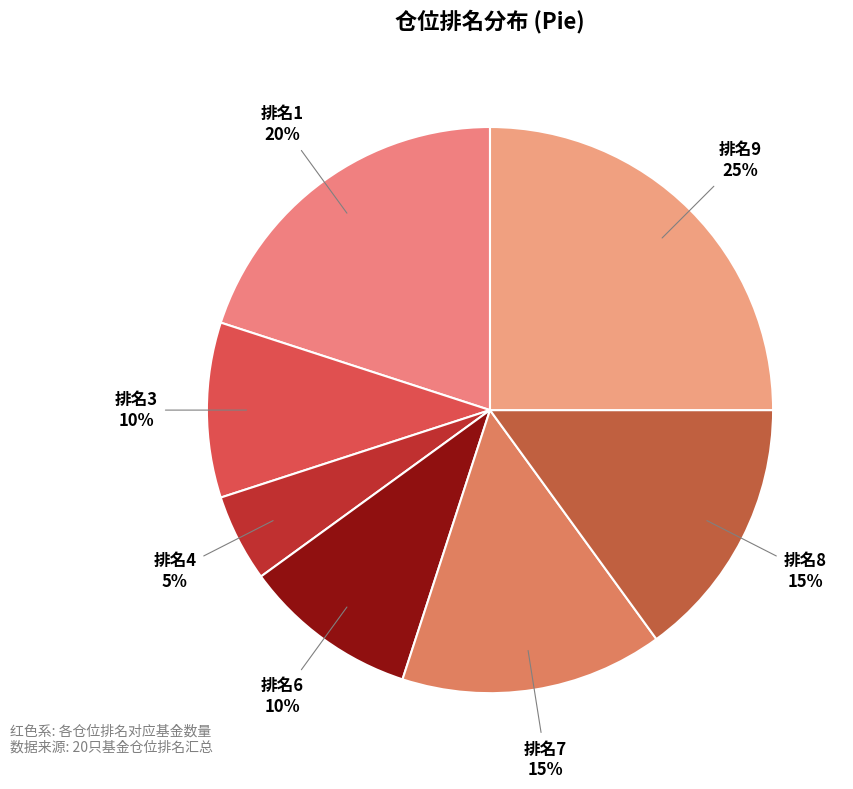

How many segments does this pie chart have?

7